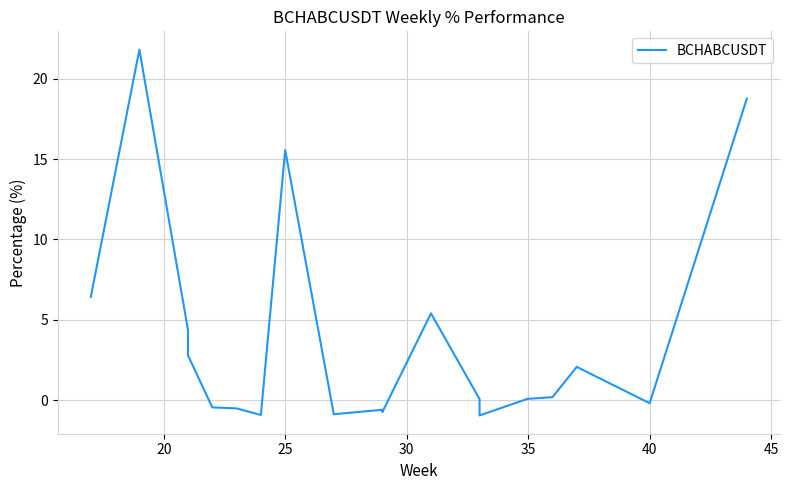

Does the chart have visible grid lines?

Yes